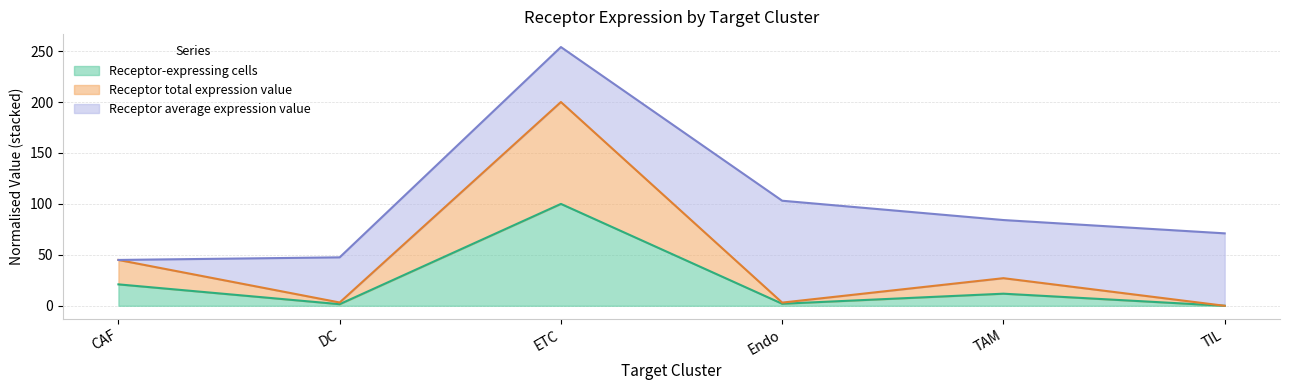

At which label is Receptor-expressing cells closest to 49?

CAF